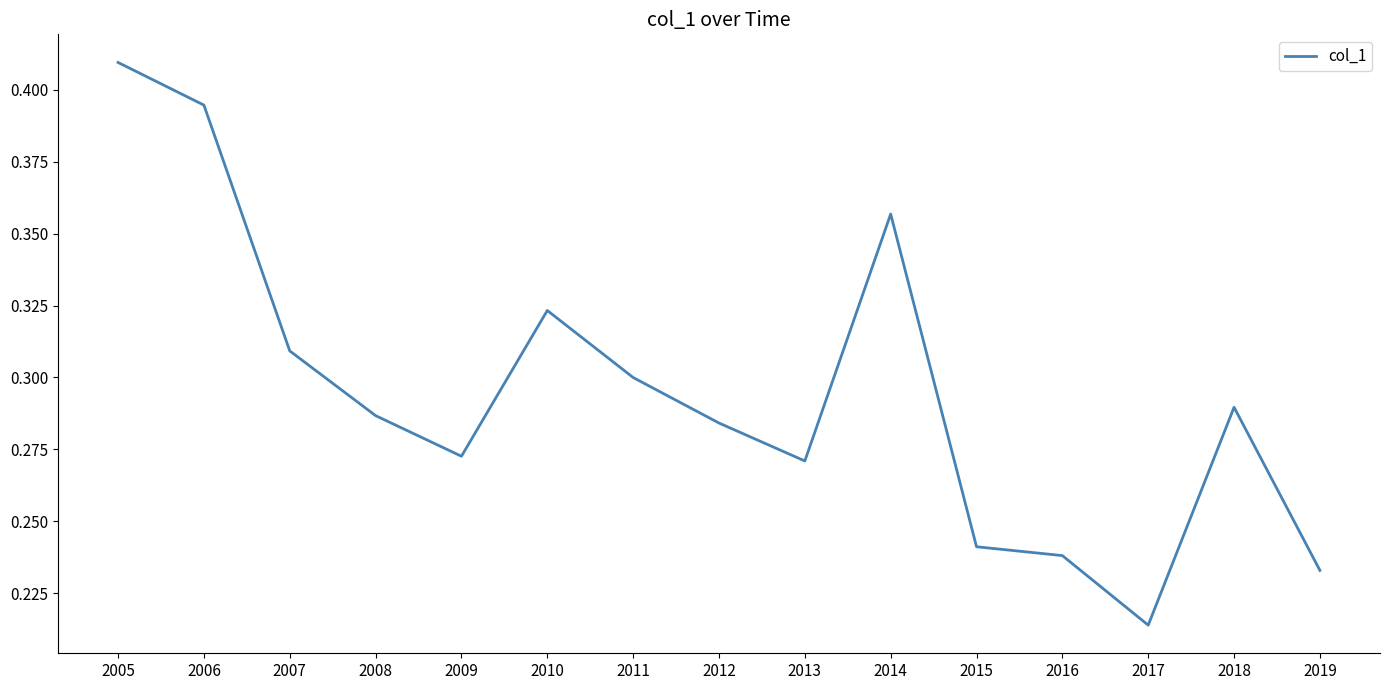

True or false: the data shows 0.3 at 2012.

True